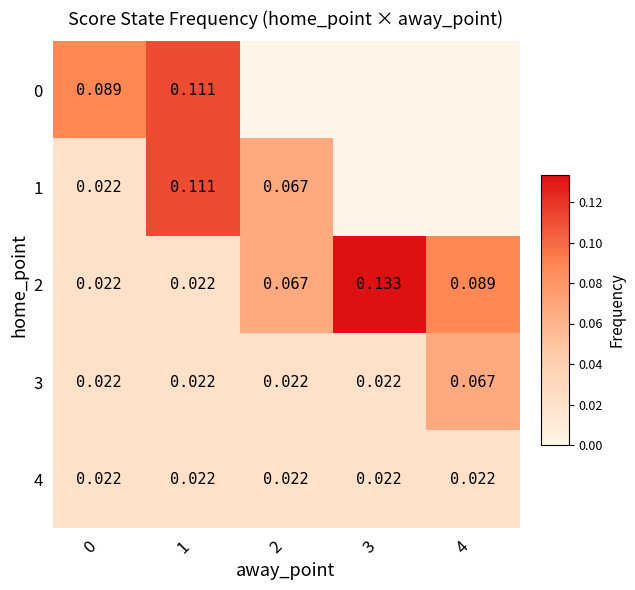

Rank the series at 2 from lowest to highest value.

0, 3, 4, 1, 2